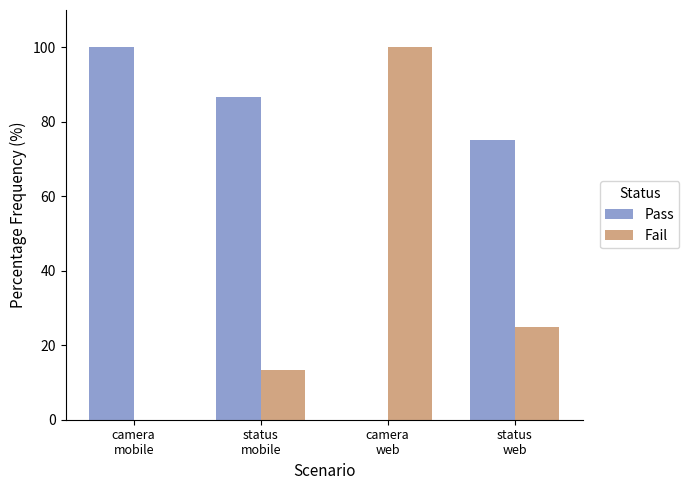

At which label is Fail closest to 50?

status
web